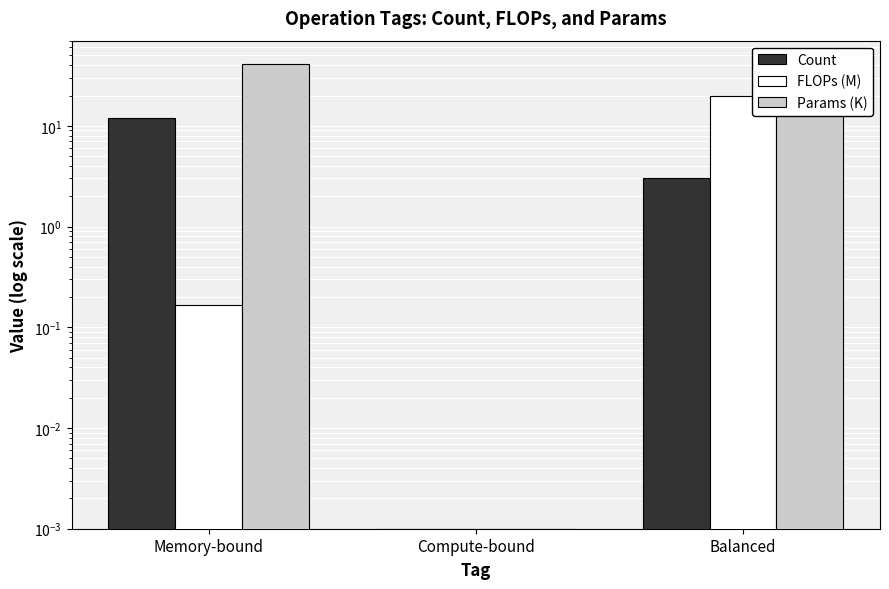

How many data points in Params (K) are less than 23?

1